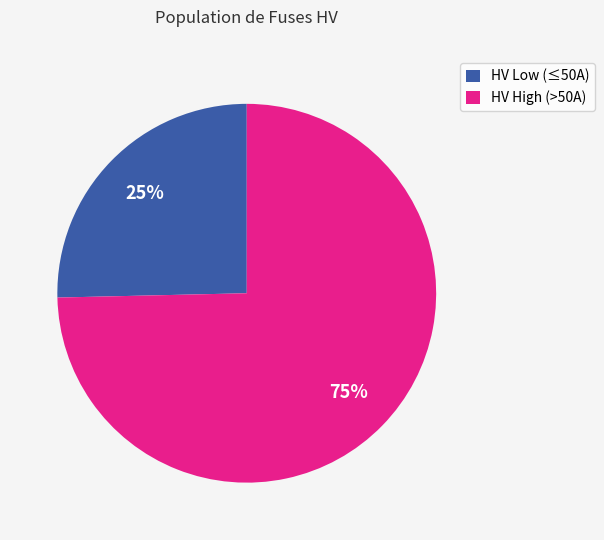

Which has a higher value, HV Low (≤50A) or HV High (>50A)?

HV High (>50A)